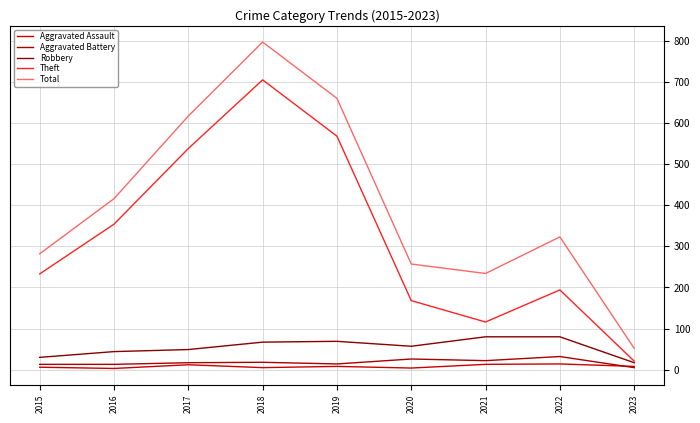

How many lines are shown in the chart?

5